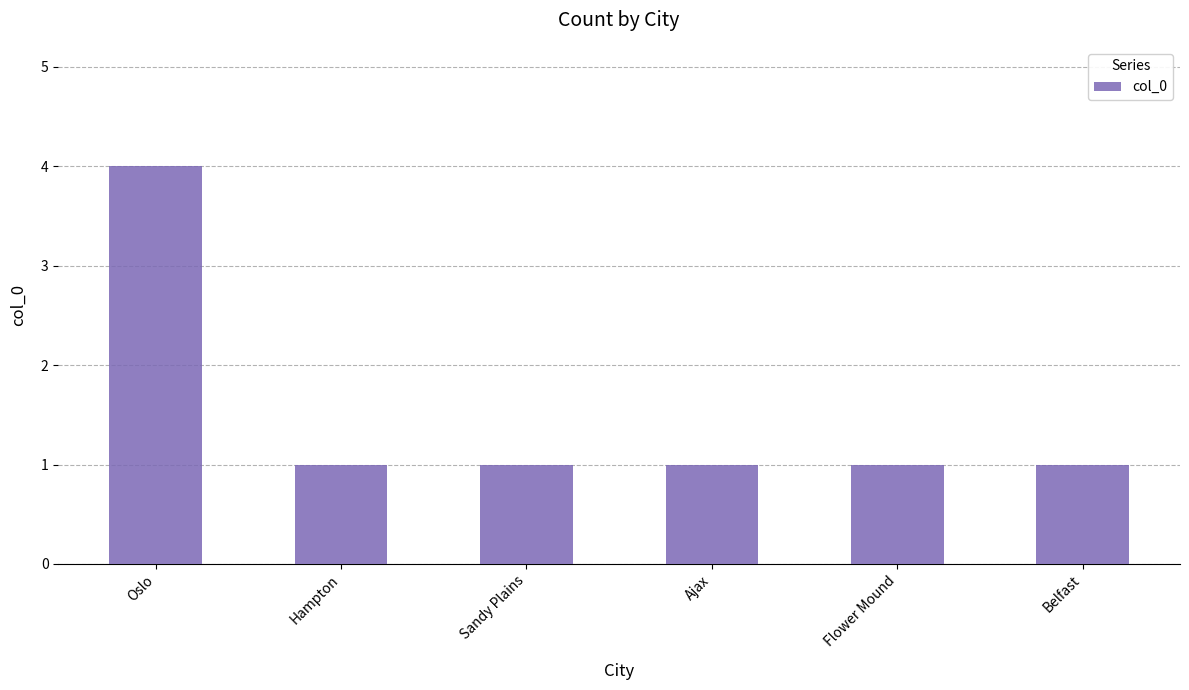

Reading left to right, extract all data points from this chart.

4	1	1	1	1	1